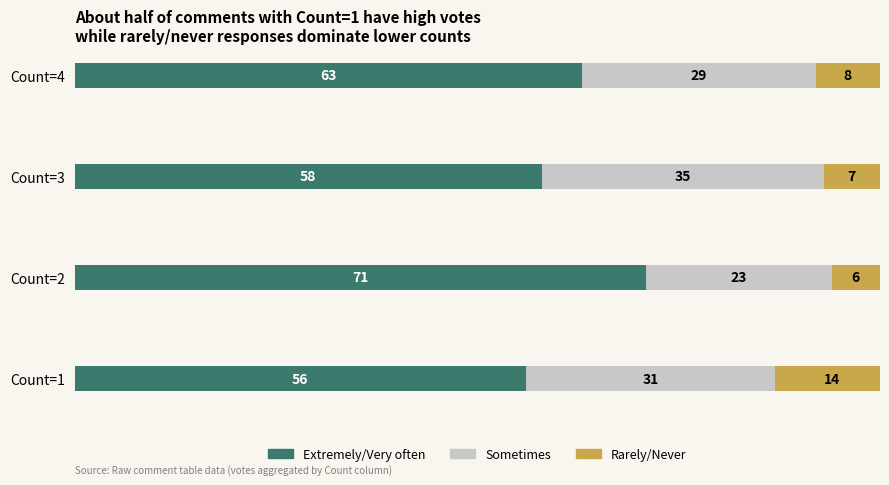

Is it true that Rarely/Never equals 16 at Count=2?

False